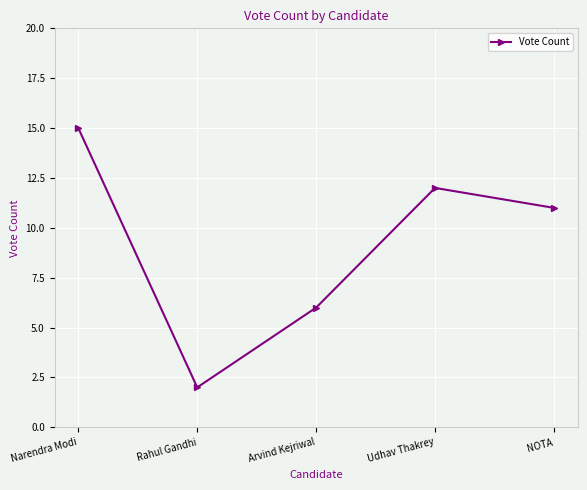

Rank the categories by value from lowest to highest.

Rahul Gandhi, Arvind Kejriwal, NOTA, Udhav Thakrey, Narendra Modi